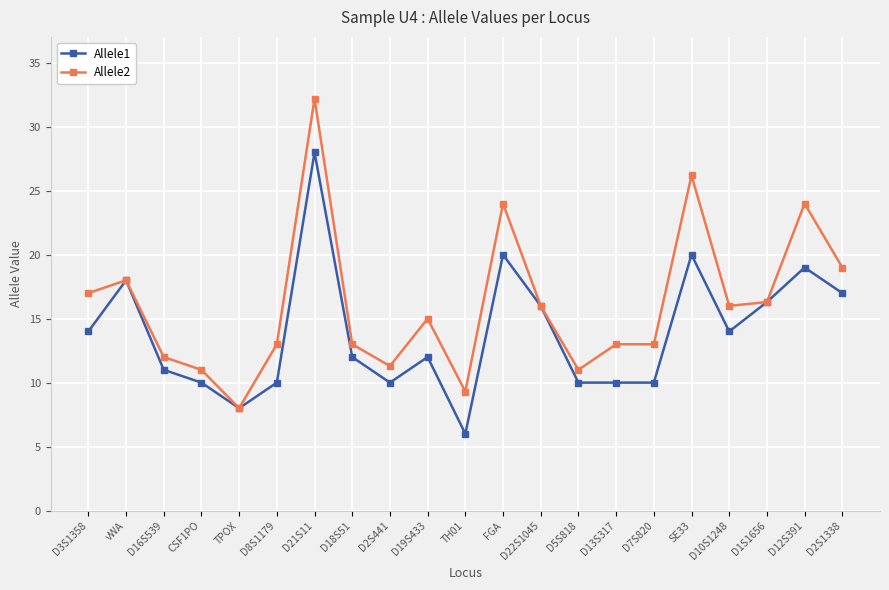

Which series has the largest total across all categories?

Allele2